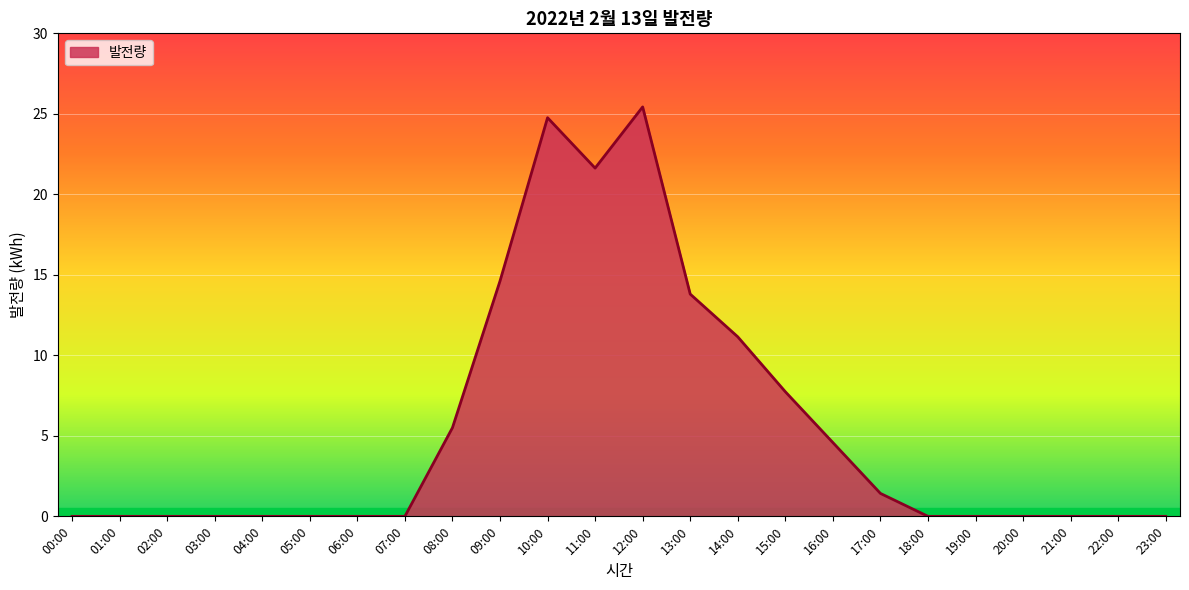

What position from the left is 19:00?

20